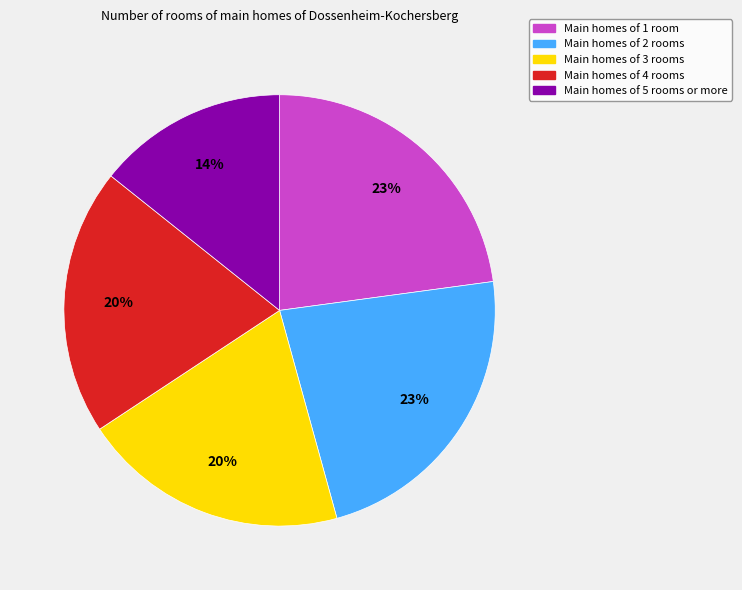

Is there any slice that represents more than half of the pie?

No